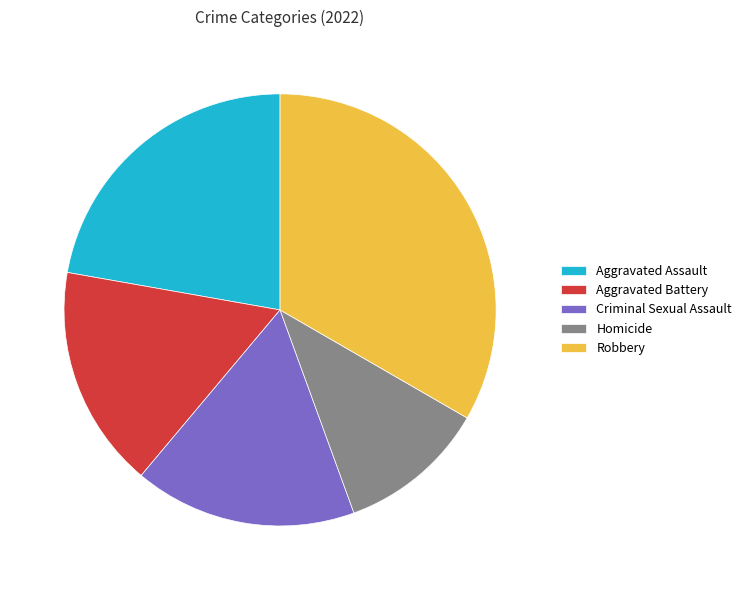

How many segments does this pie chart have?

5